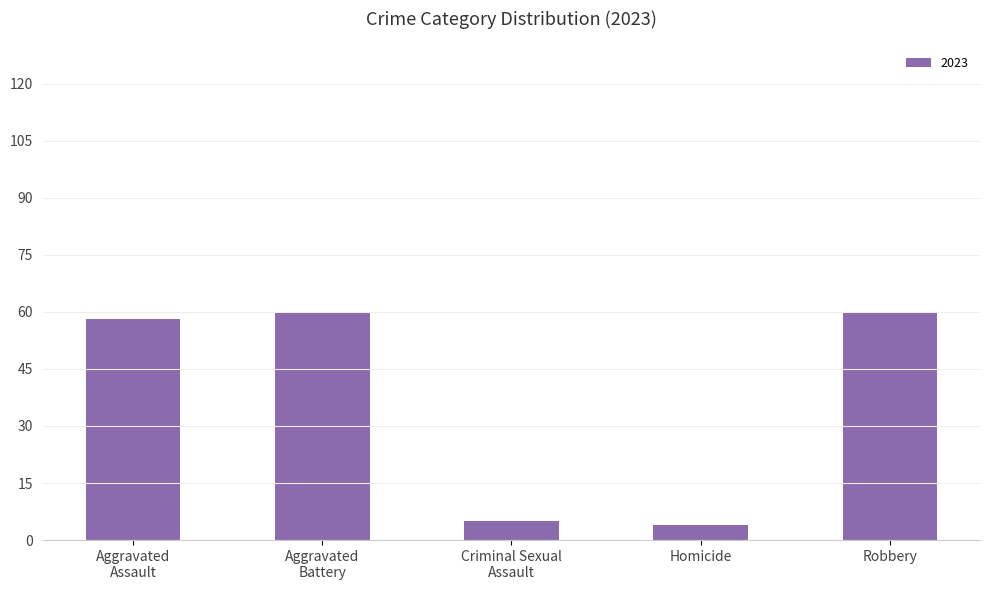

Is it true that the value at Homicide is 4?

True